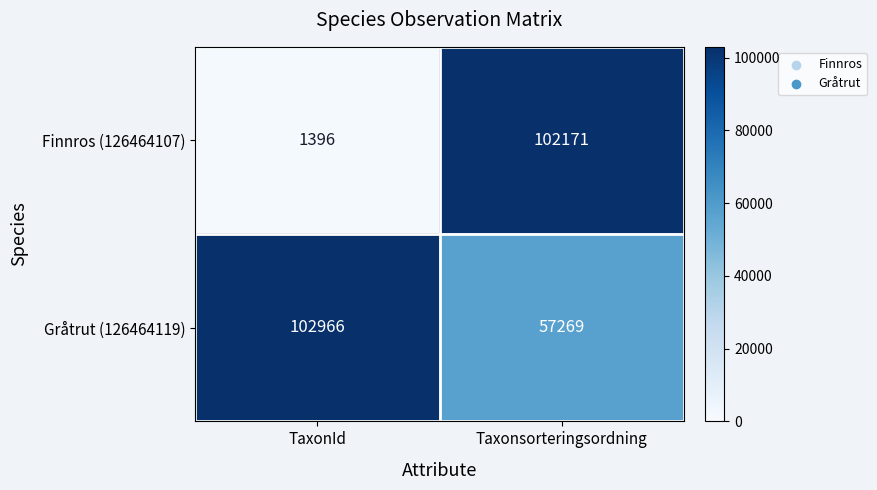

At which label is Finnros (126464107) closest to 51783?

TaxonId